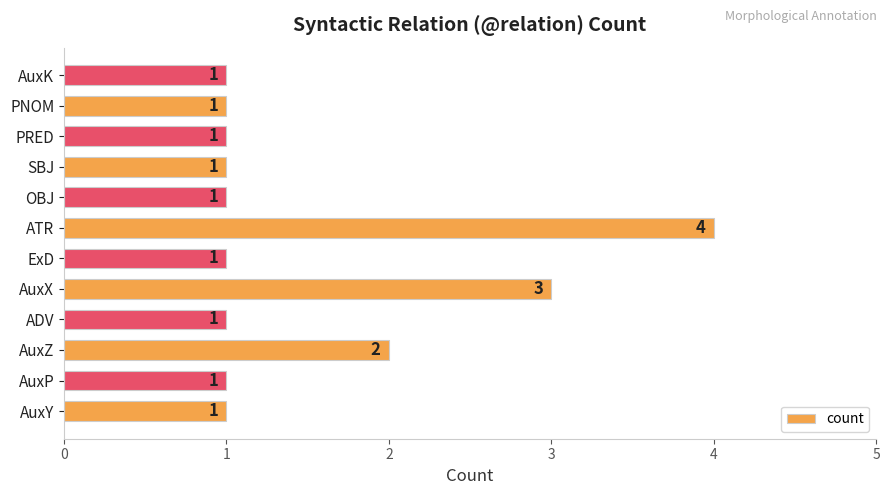

Are the bars grouped side by side (vs. stacked)?

No